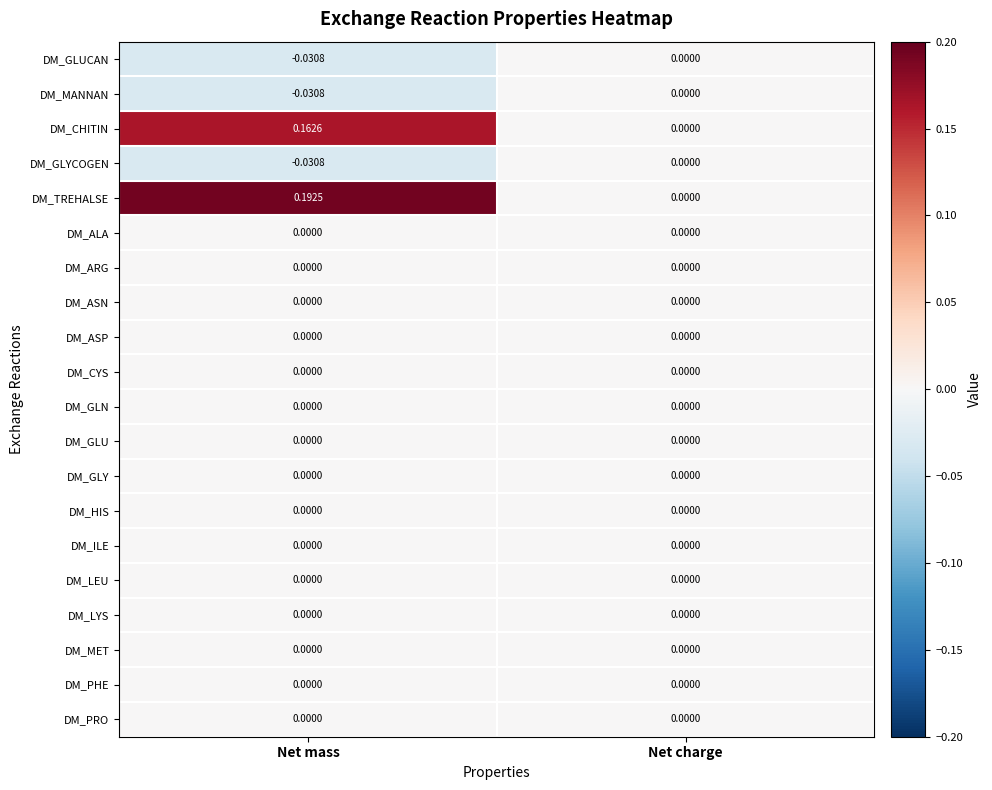

Which series changed the most between Net mass and Net charge?

DM_TREHALSE